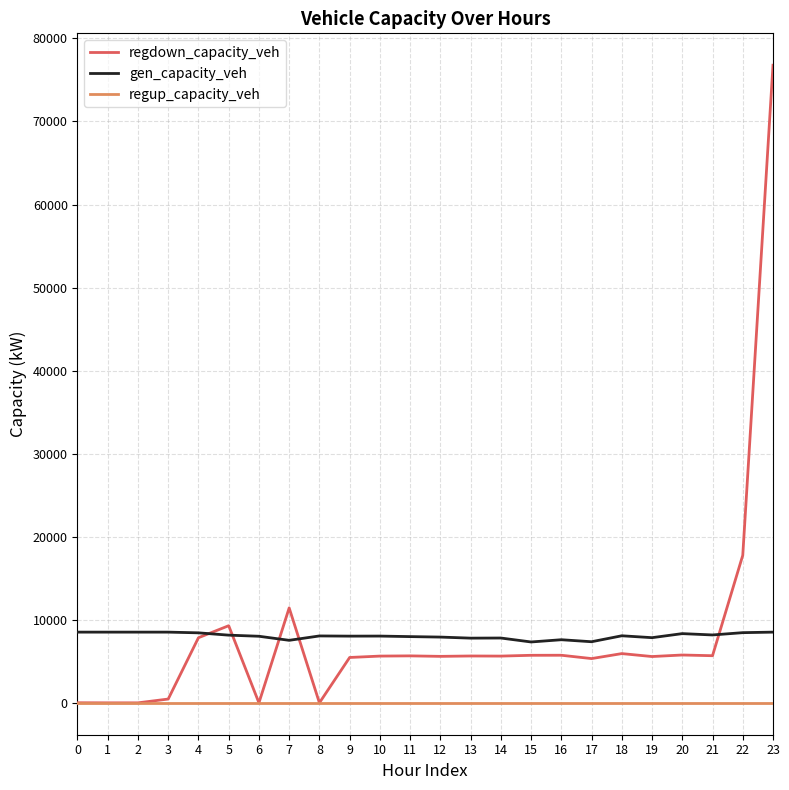

After their last crossing, which series has the higher values: gen_capacity_veh or regdown_capacity_veh?

regdown_capacity_veh